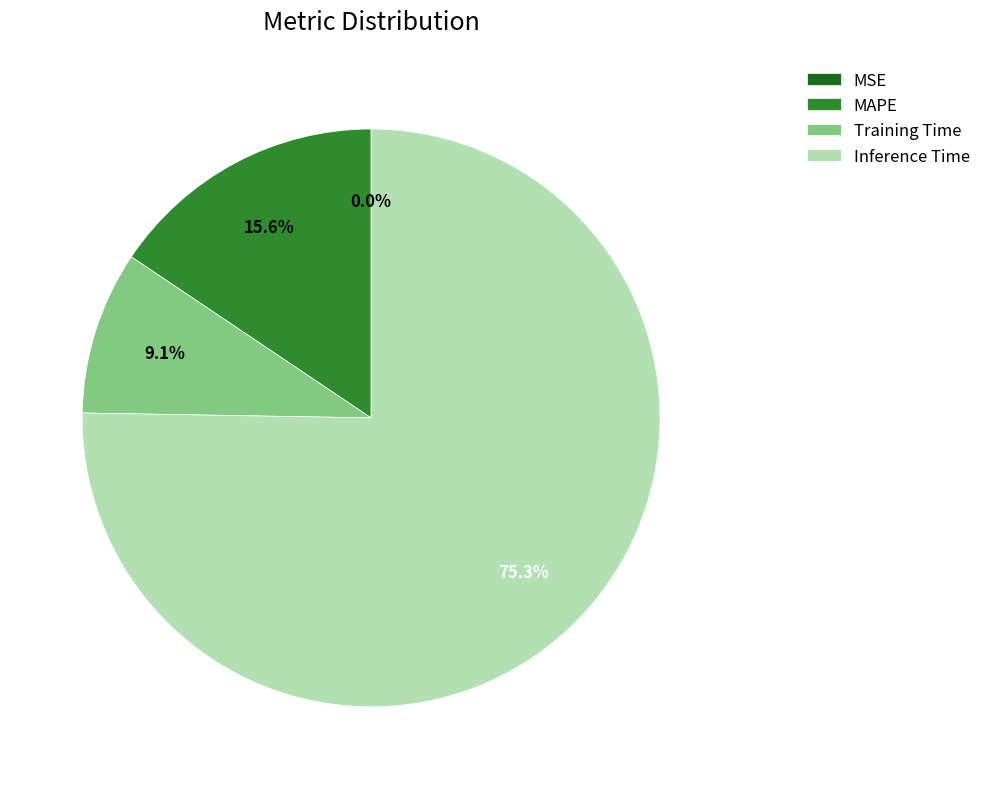

Which slice is the largest?

Inference Time